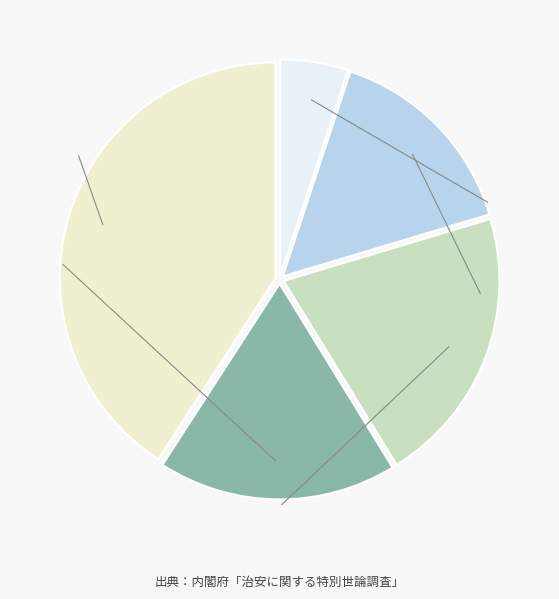

Is there any slice that represents more than half of the pie?

No